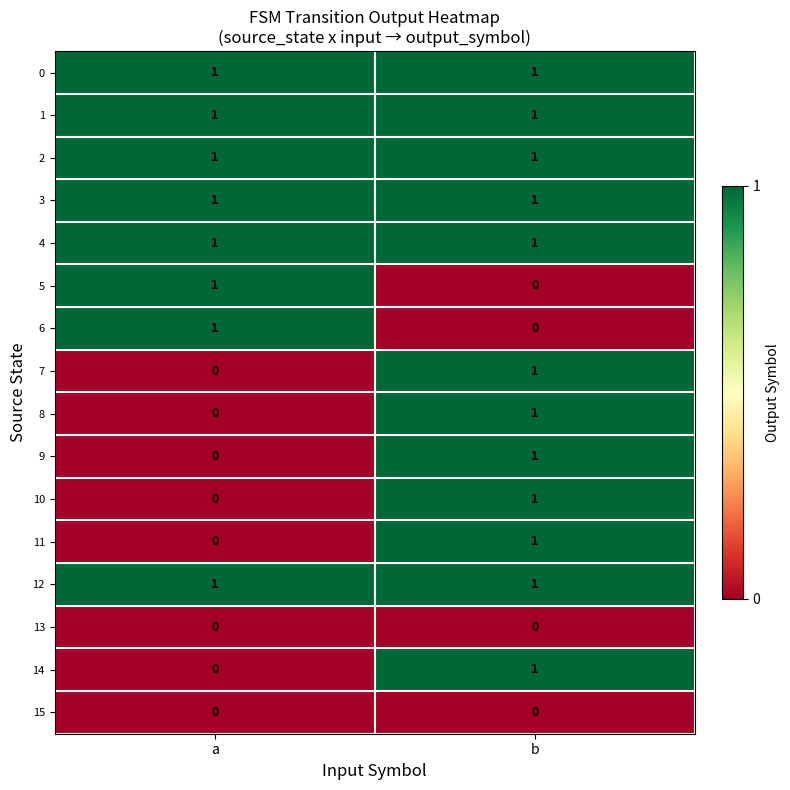

Rank the categories by 9 value from lowest to highest.

a, b